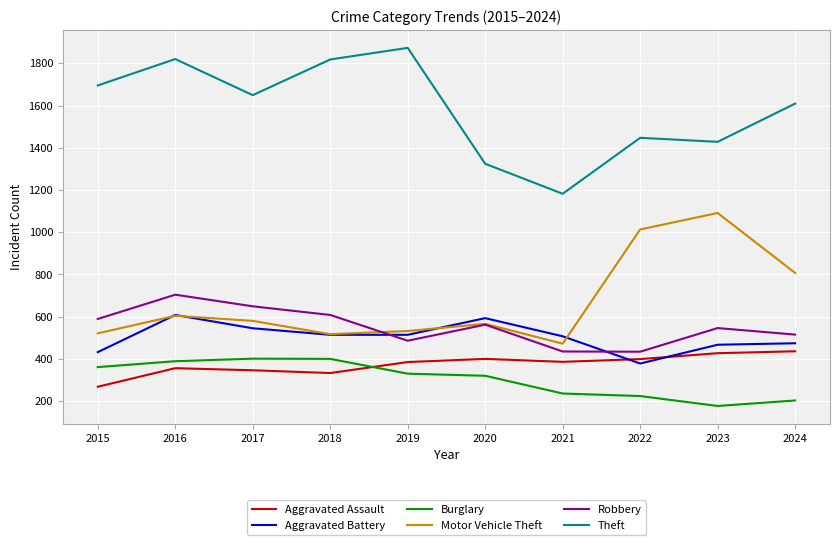

Which category has the lowest value across all series?

2023